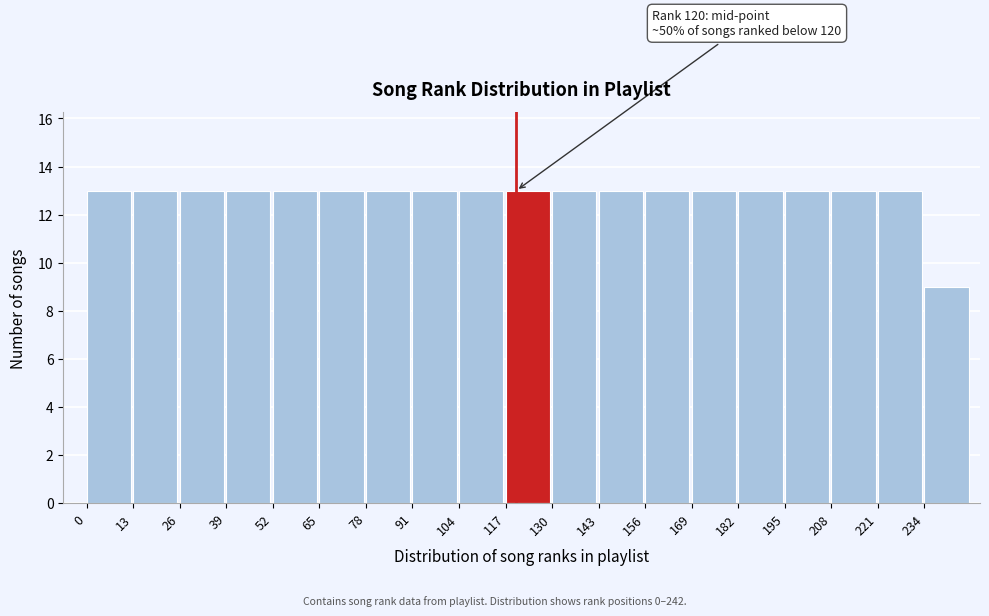

Reading left to right, extract all data points from this chart.

13	13	13	13	13	13	13	13	13	13	13	13	13	13	13	13	13	13	9